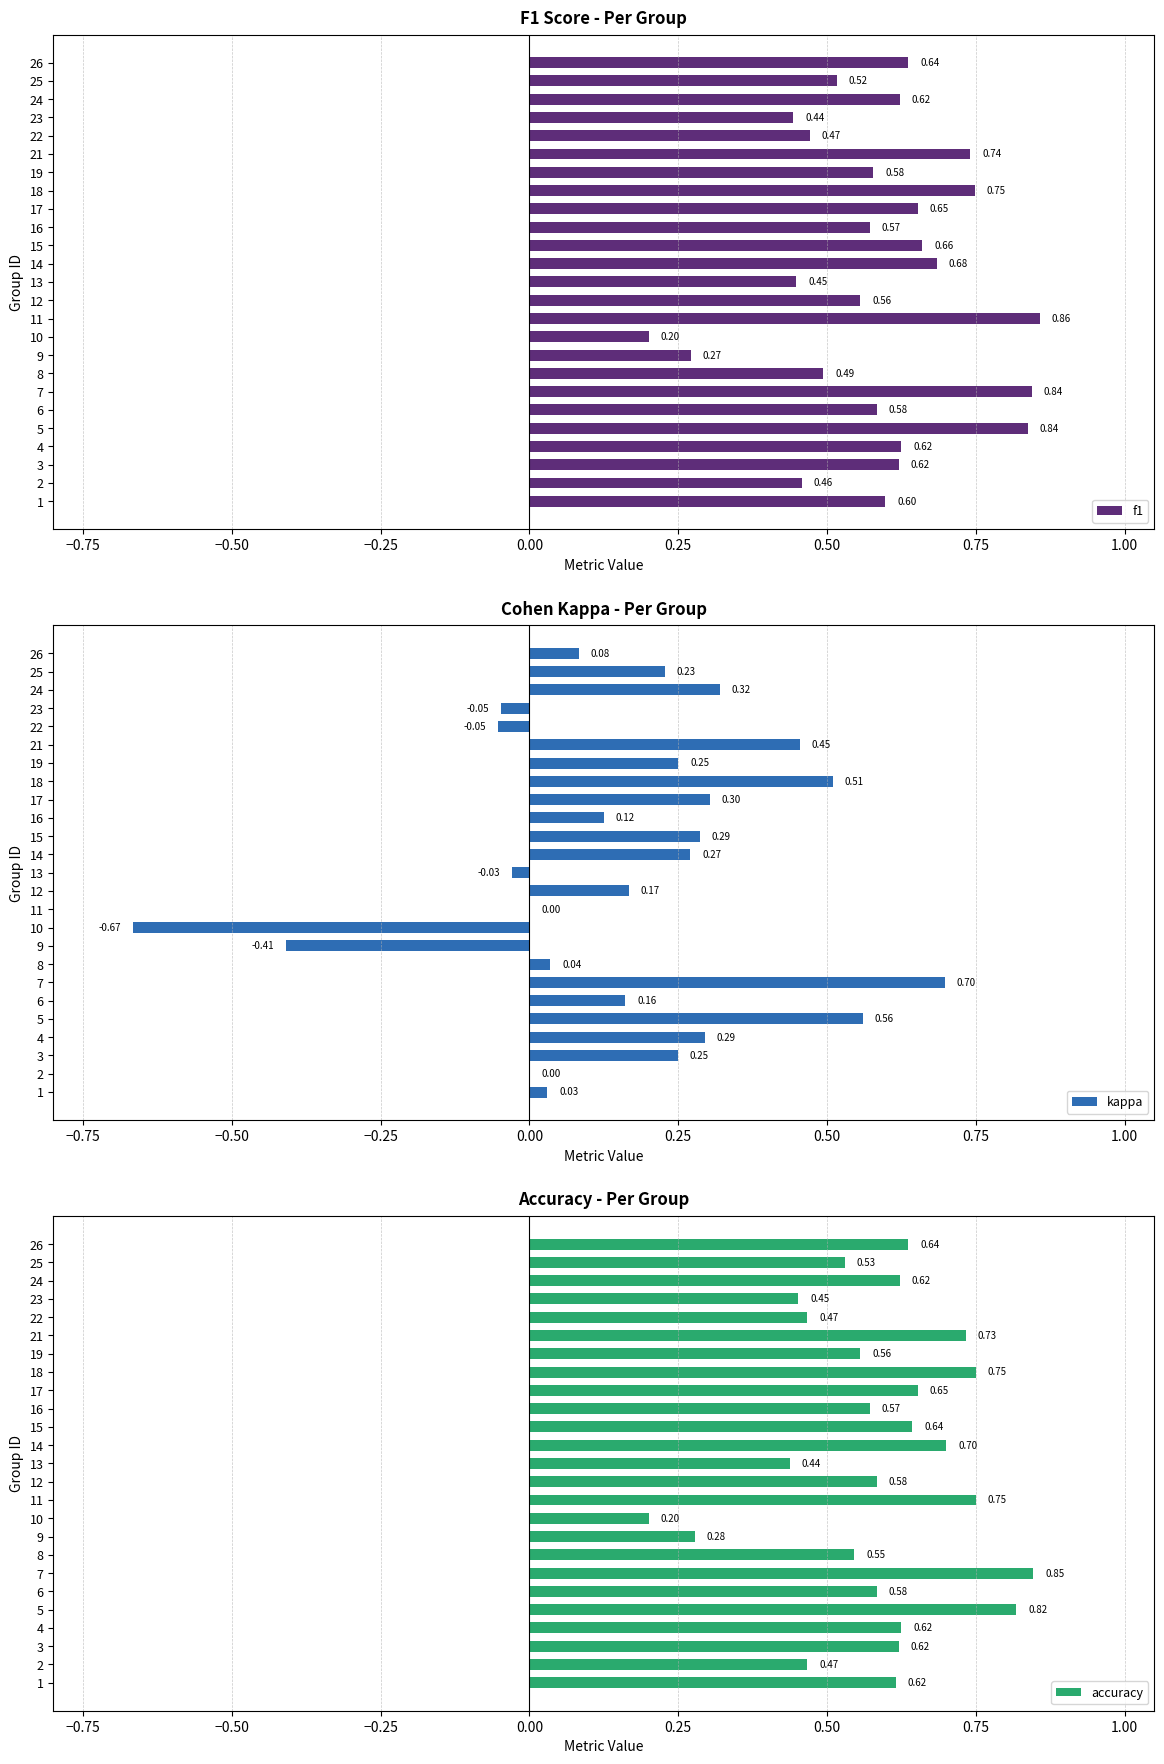

Reading right to left, what are all the values shown in this chart?

f1: 0.6	0.5	0.6	0.4	0.5	0.7	0.6	0.7	0.7	0.6	0.7	0.7	0.4	0.6	0.9	0.2	0.3	0.5	0.8	0.6	0.8	0.6	0.6	0.5	0.6
kappa: 0.1	0.2	0.3	-0.0	-0.1	0.5	0.2	0.5	0.3	0.1	0.3	0.3	-0.0	0.2	0.0	-0.7	-0.4	0.0	0.7	0.2	0.6	0.3	0.2	0.0	0.0
accuracy: 0.6	0.5	0.6	0.5	0.5	0.7	0.6	0.8	0.7	0.6	0.6	0.7	0.4	0.6	0.8	0.2	0.3	0.5	0.8	0.6	0.8	0.6	0.6	0.5	0.6